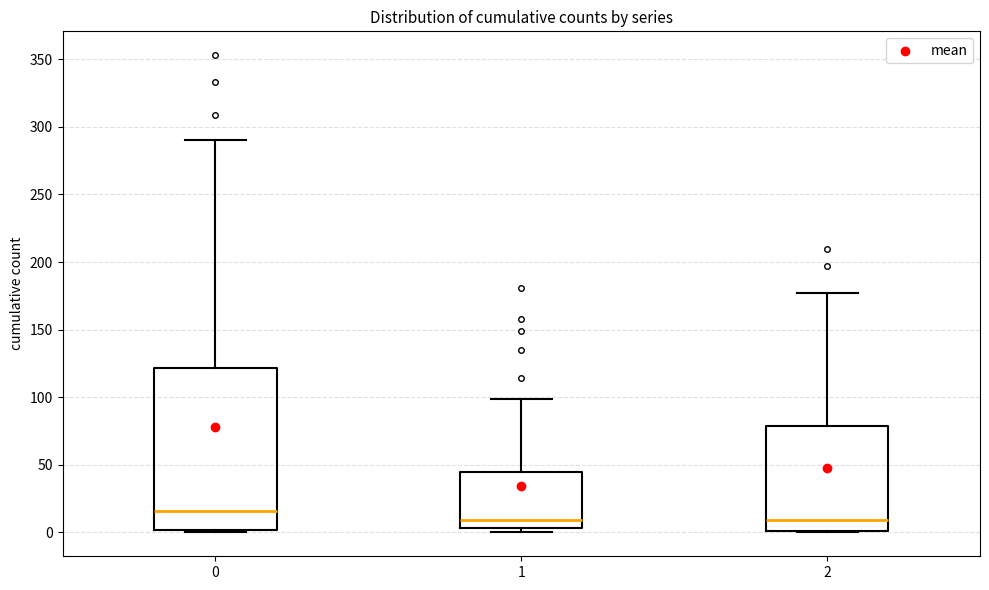

Reading left to right, transcribe this box plot: for each box, give where its median line is, the range the box spans, and where its two whiskers end, as read against the y-axis. The values are not printed on the chart, so give them approximately, as read against the axis.

0: median 15, box 0 to 120, whiskers 0 to 290
1: median 10, box 5 to 45, whiskers 0 to 100
2: median 10, box 0 to 80, whiskers 0 to 175